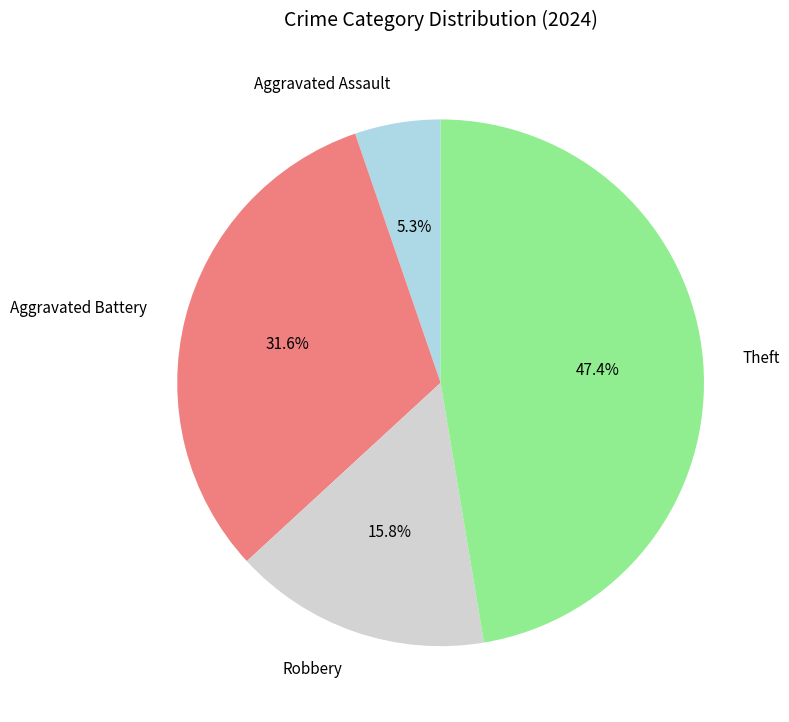

How many segments does this pie chart have?

4